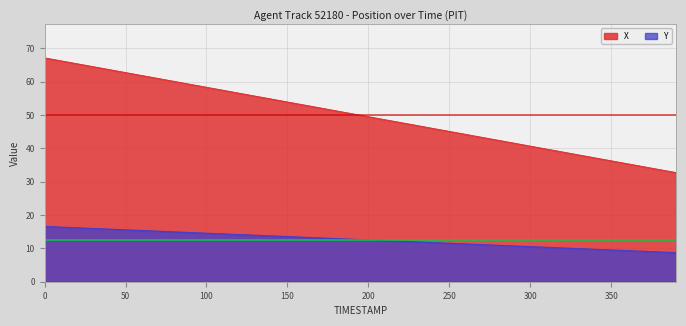

How many distinct data groups are displayed?

2